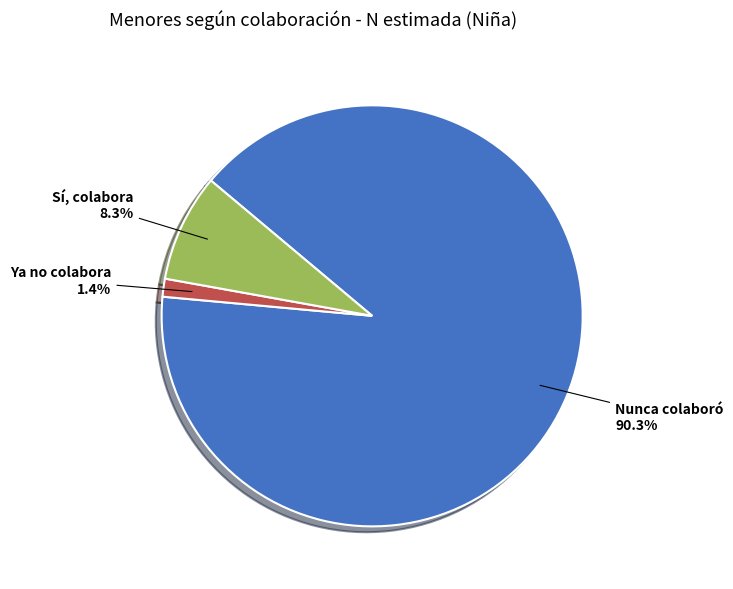

Does any single category account for the majority?

Yes